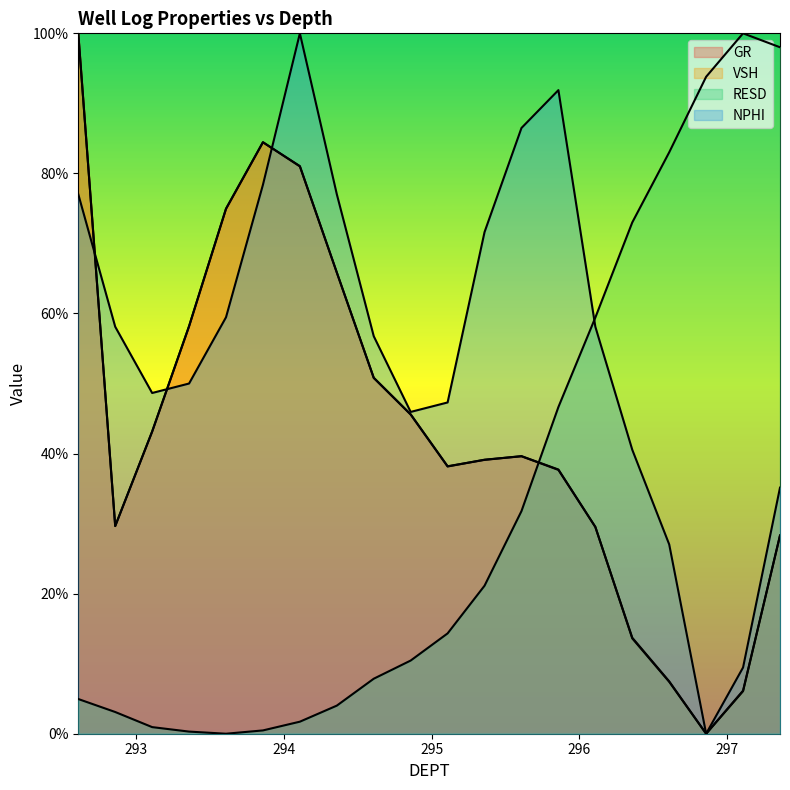

What is the total value across all series at 296.608?

1.2